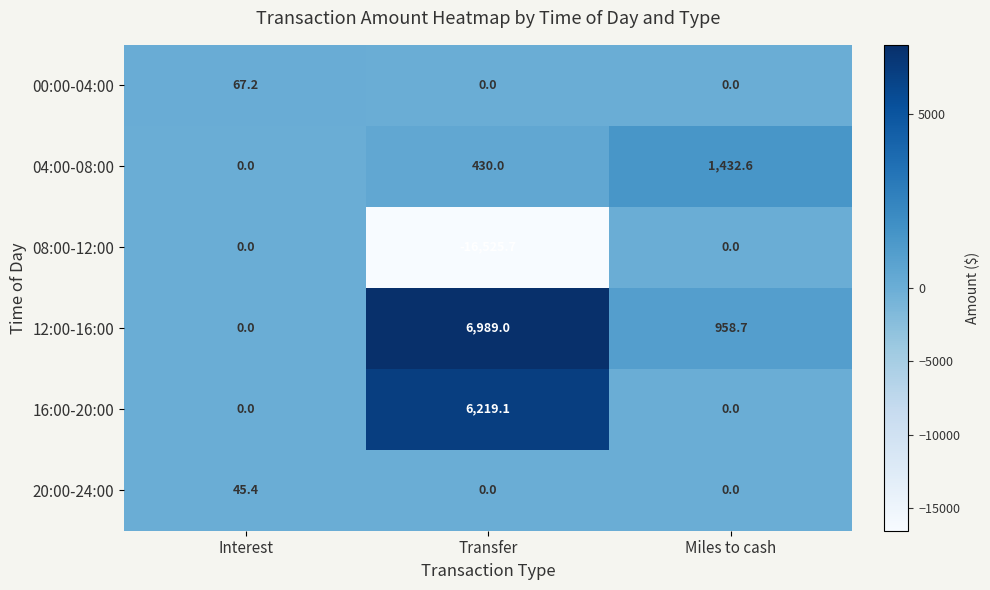

Between Interest and Transfer, which series saw the biggest shift?

08:00-12:00